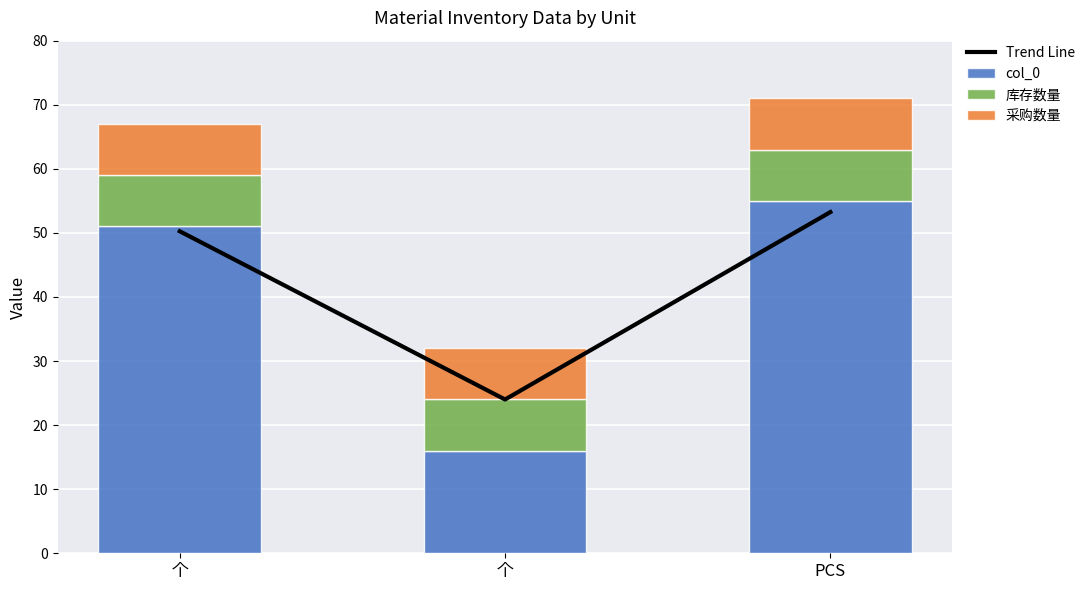

Which has a higher value, 个 or PCS?

PCS